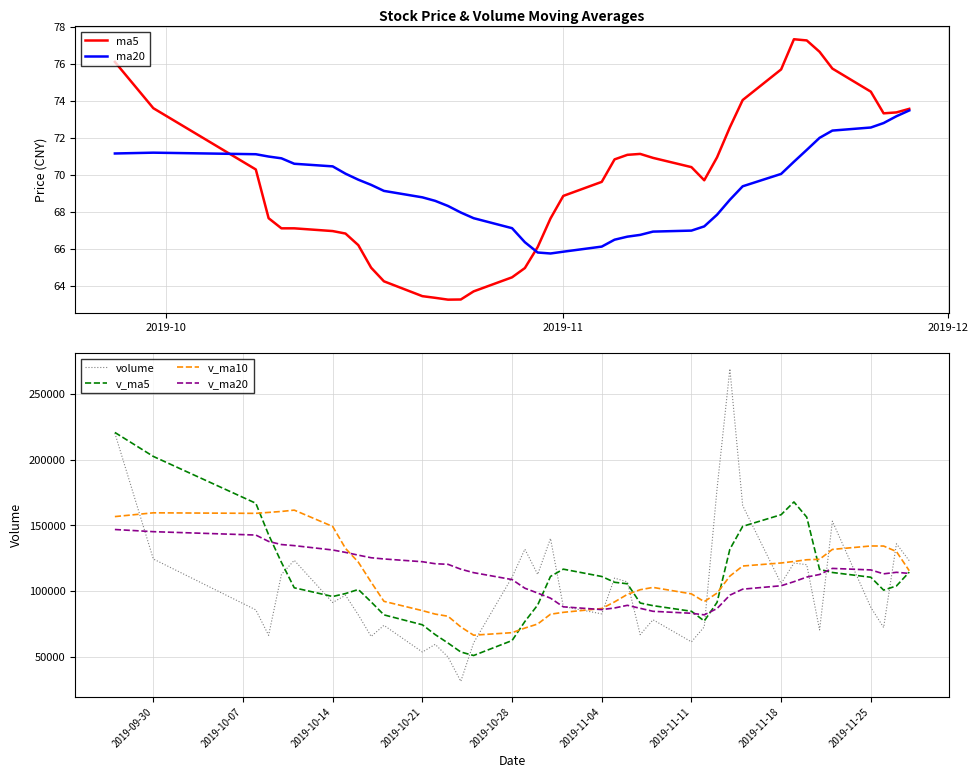

List the series in order of their peak value, highest first.

volume, v_ma5, v_ma10, v_ma20, ma5, ma20